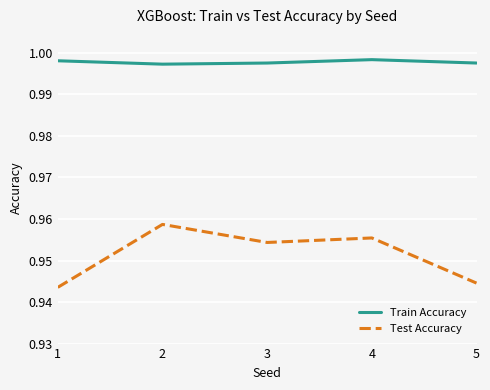

Between 2 and 5, which series saw the biggest shift?

Test Accuracy